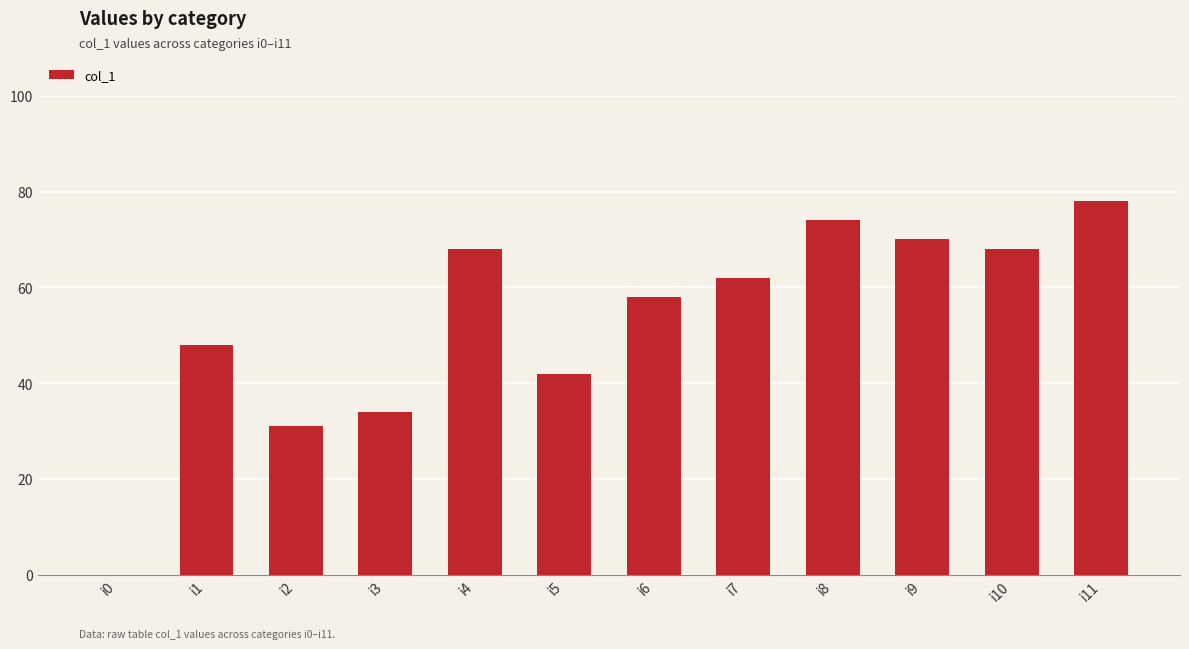

What is the sum of the values at i4 and i5?

110